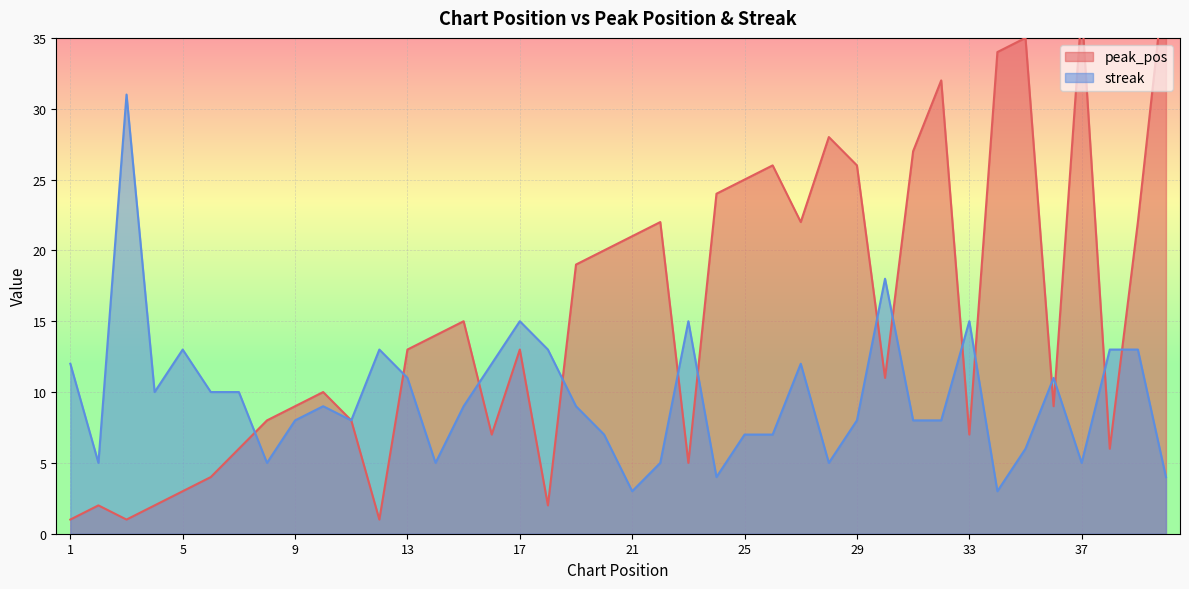

What is the spread (max minus min) of values at 23?

10